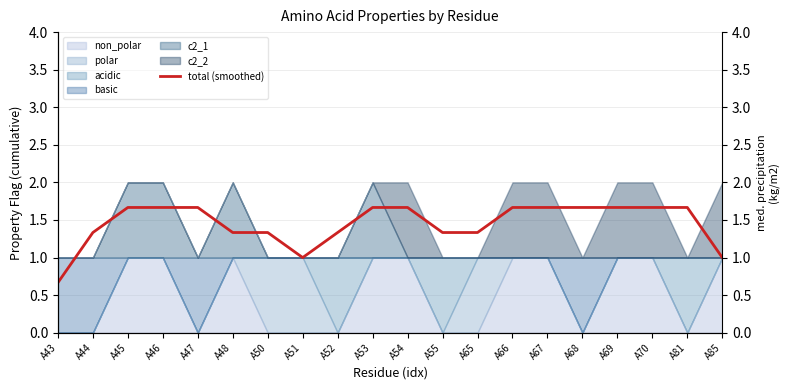

How many points are lower than both their immediate neighbors (excluding endpoints)?

1